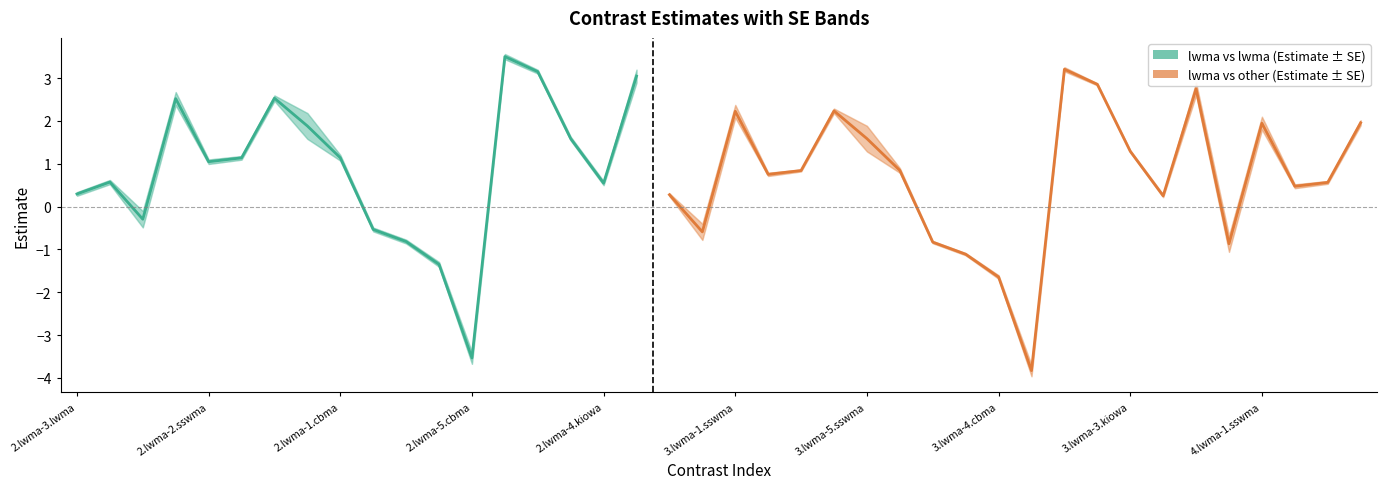

Reading left to right, what are all the values shown in this chart?

estimate: 0.3	0.6	-0.3	2.5	1.0	1.1	2.5	1.9	1.1	-0.5	-0.8	-1.3	-3.5	3.5	3.2	1.6	0.5	3.0	0.3	-0.6	2.2	0.8	0.8	2.2	1.6	0.8	-0.8	-1.1	-1.6	-3.8	3.2	2.9	1.3	0.3	2.8	-0.9	1.9	0.5	0.6	2.0
SE: 0.0	0.0	0.2	0.2	0.1	0.0	0.1	0.3	0.1	0.0	0.0	0.1	0.1	0.1	0.0	0.0	0.0	0.2	0.0	0.2	0.1	0.0	0.0	0.1	0.3	0.1	0.0	0.0	0.0	0.1	0.0	0.0	0.0	0.0	0.1	0.2	0.2	0.0	0.0	0.1